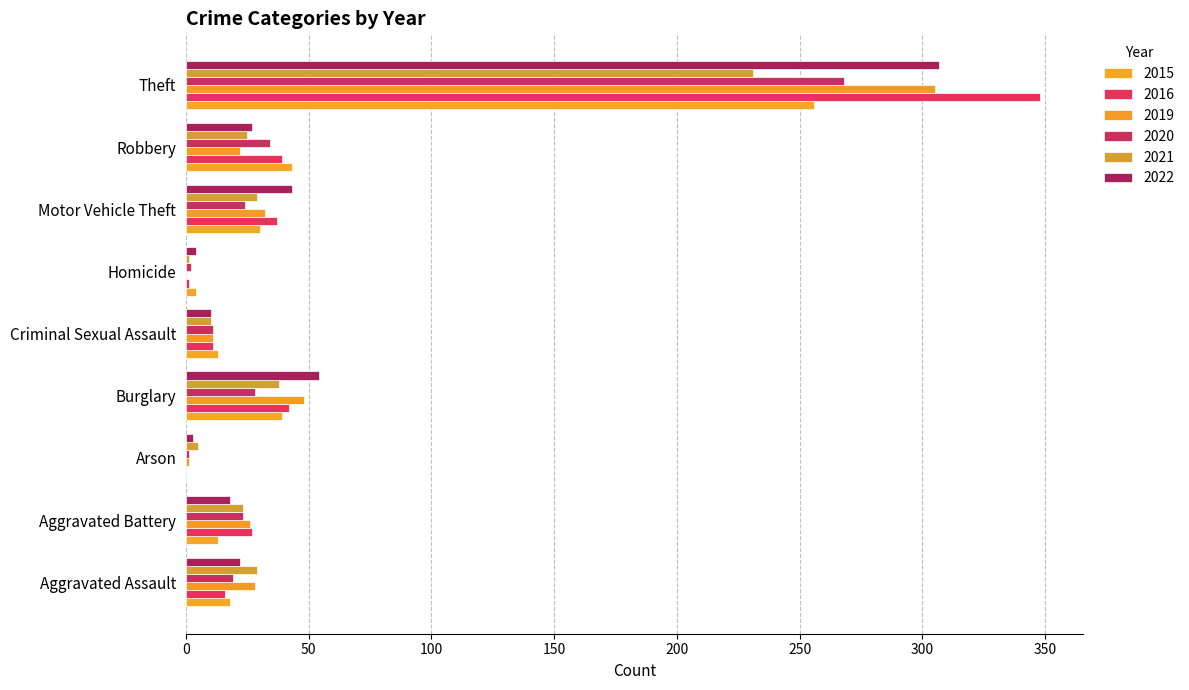

Reading left to right, extract all data points from this chart.

2020: 19	23	1	28	11	2	24	34	268	410
2022: 22	18	3	54	10	4	43	27	307	488
2021: 29	23	5	38	10	1	29	25	231	391
2016: 16	27	0	42	11	1	37	39	348	521
2015: 18	13	0	39	13	4	30	43	256	416
2019: 28	26	1	48	11	0	32	22	305	473